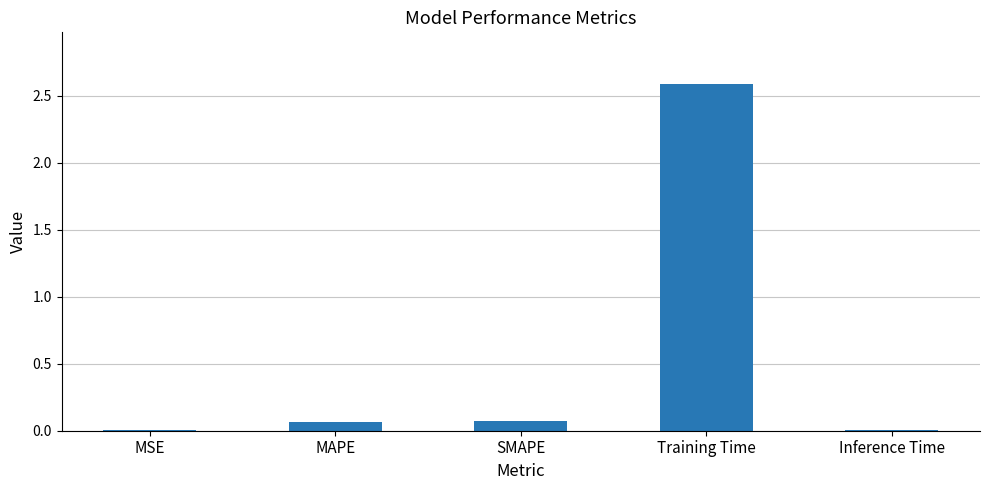

True or false: the data shows 0.0 at Inference Time.

True